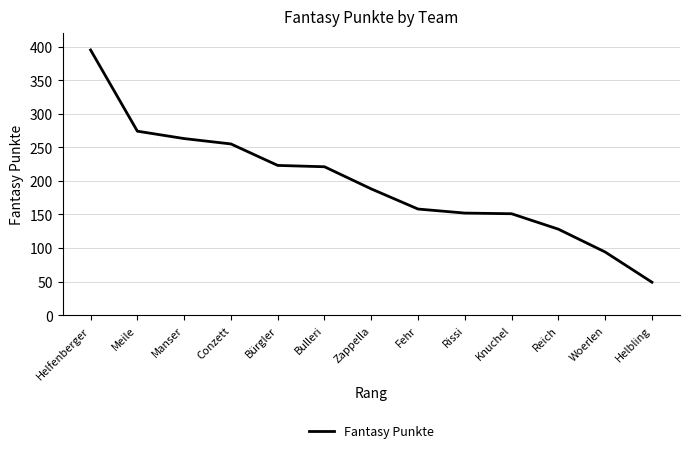

What position from the right is Meile?

12